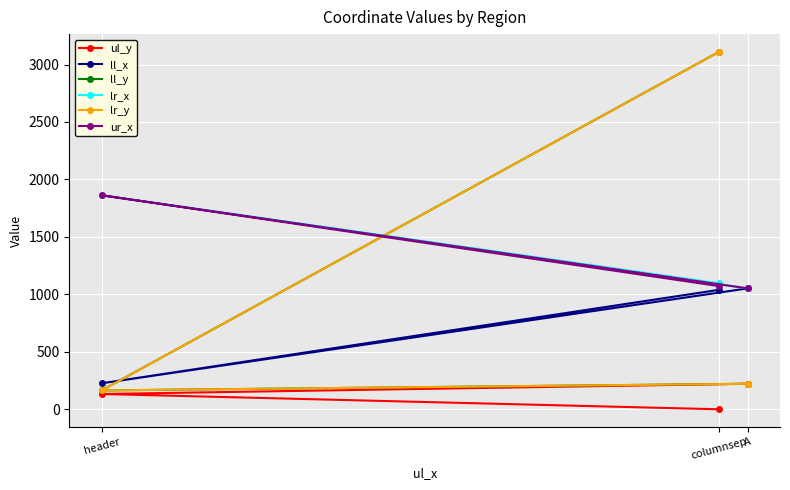

At which category is the sum across all series the highest?

columnsep